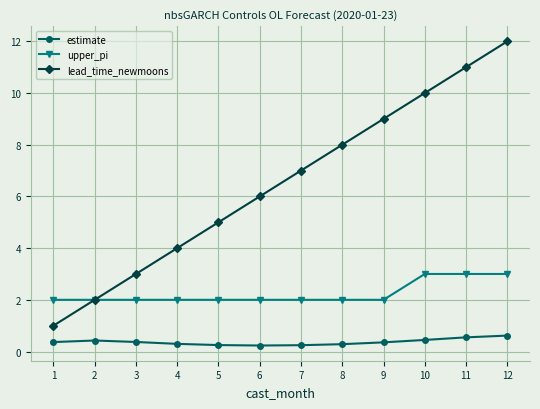

Does the chart display data point markers on the line(s)?

Yes